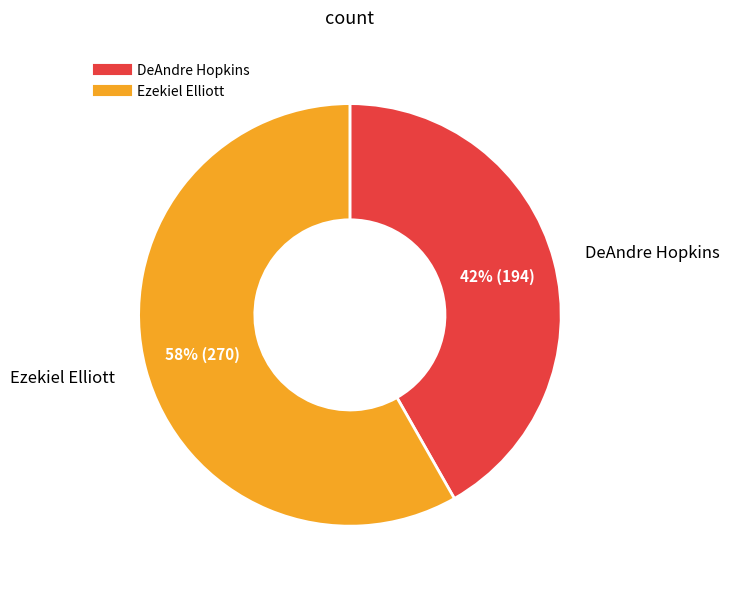

To the nearest percent, what portion does Ezekiel Elliott represent?

58%